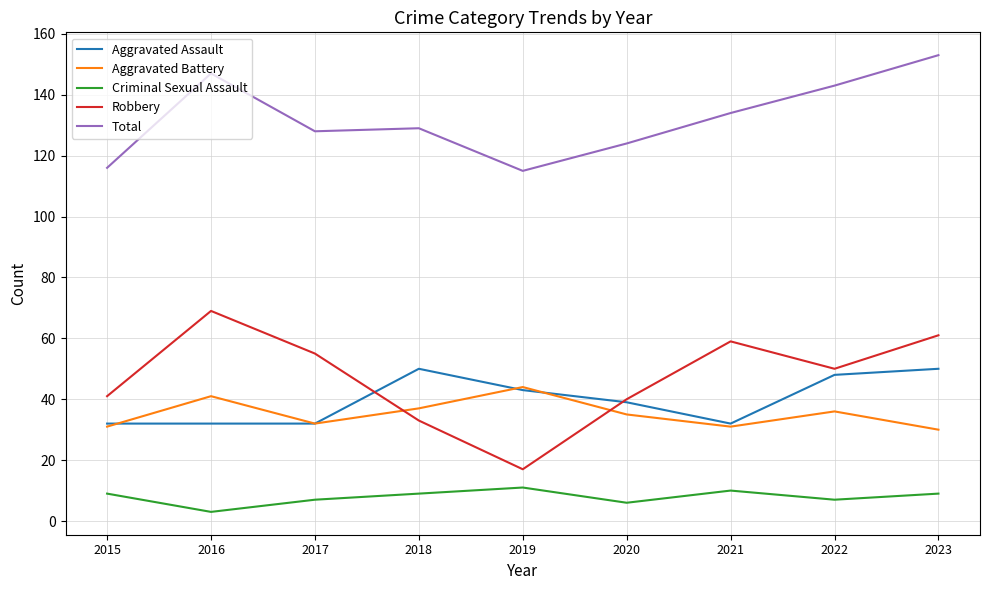

What is the difference between the second highest and second lowest values in the Total series?

31